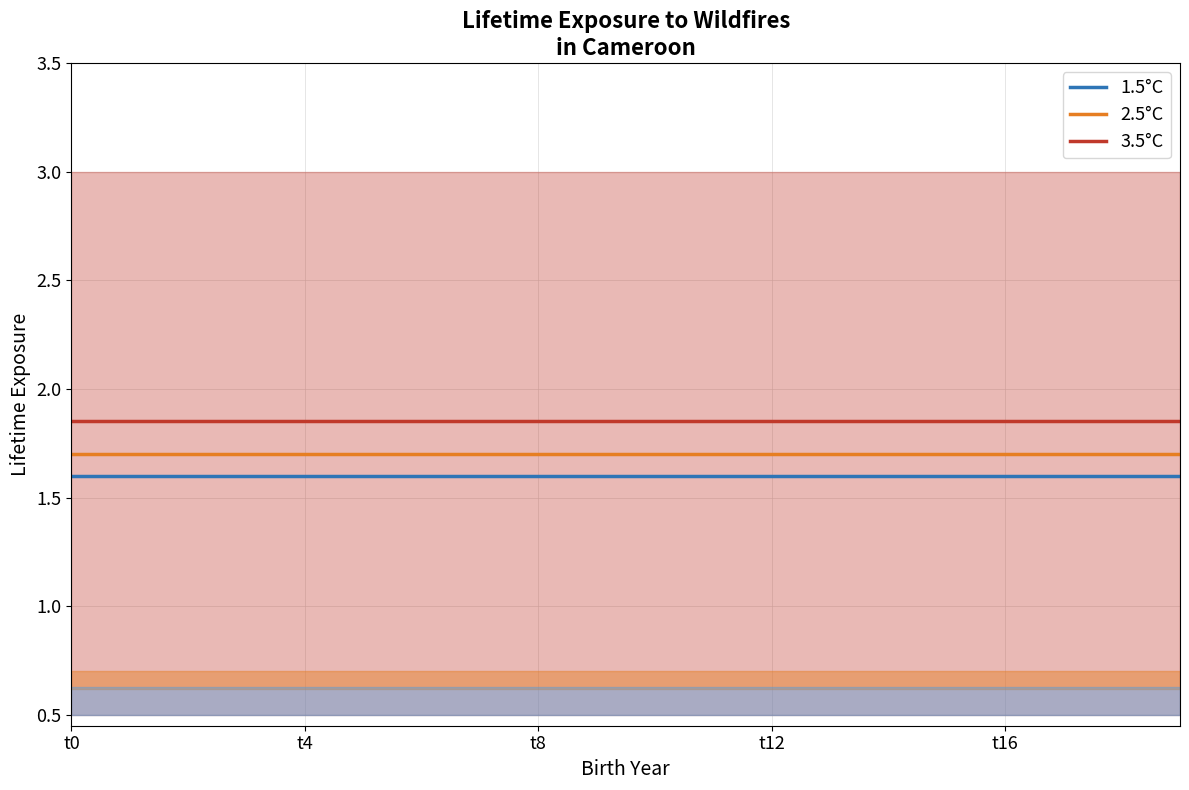

Rank the series by their average value, from highest to lowest.

3.5°C, 2.5°C, 1.5°C